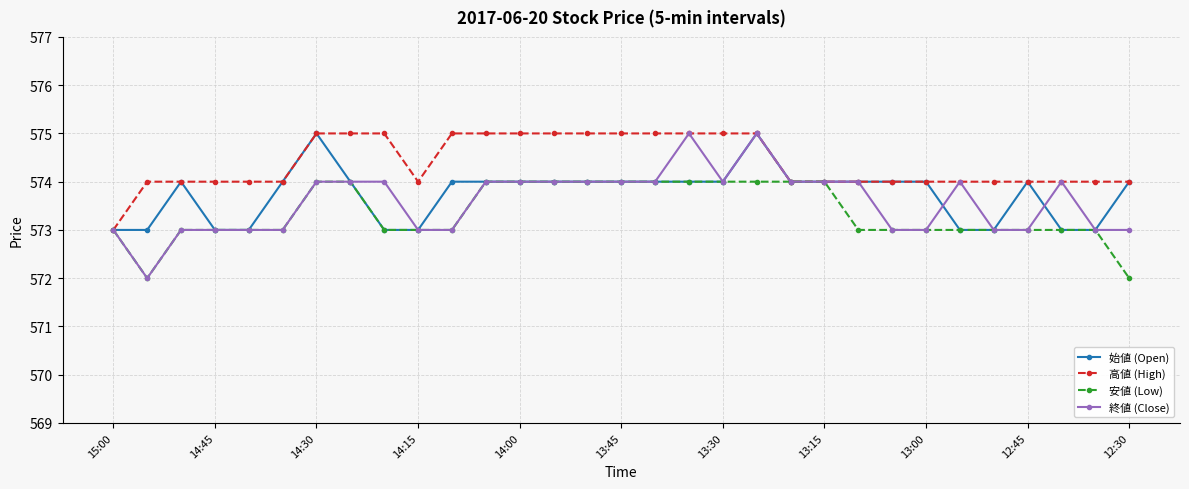

What is the value of the 終値 (Close) point at the 18th from the left?

575